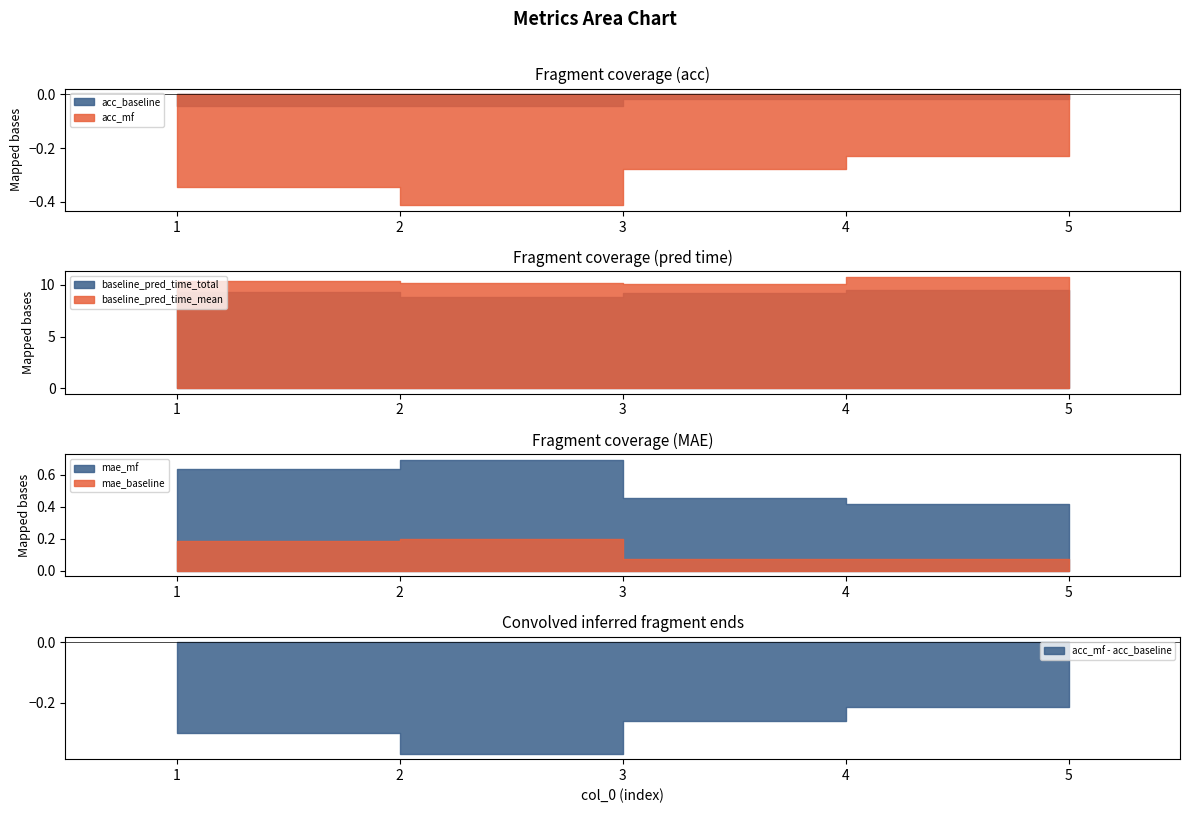

Is the value of acc_mf at 1 greater than the value of acc_baseline at 3?

No